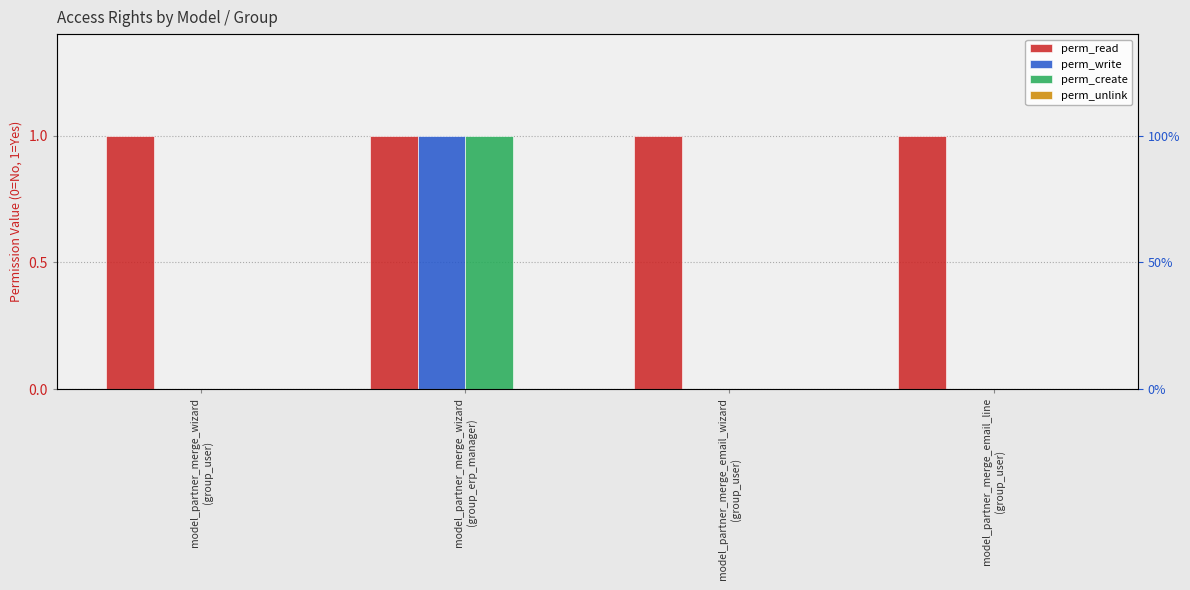

Count the number of data series in this chart.

4